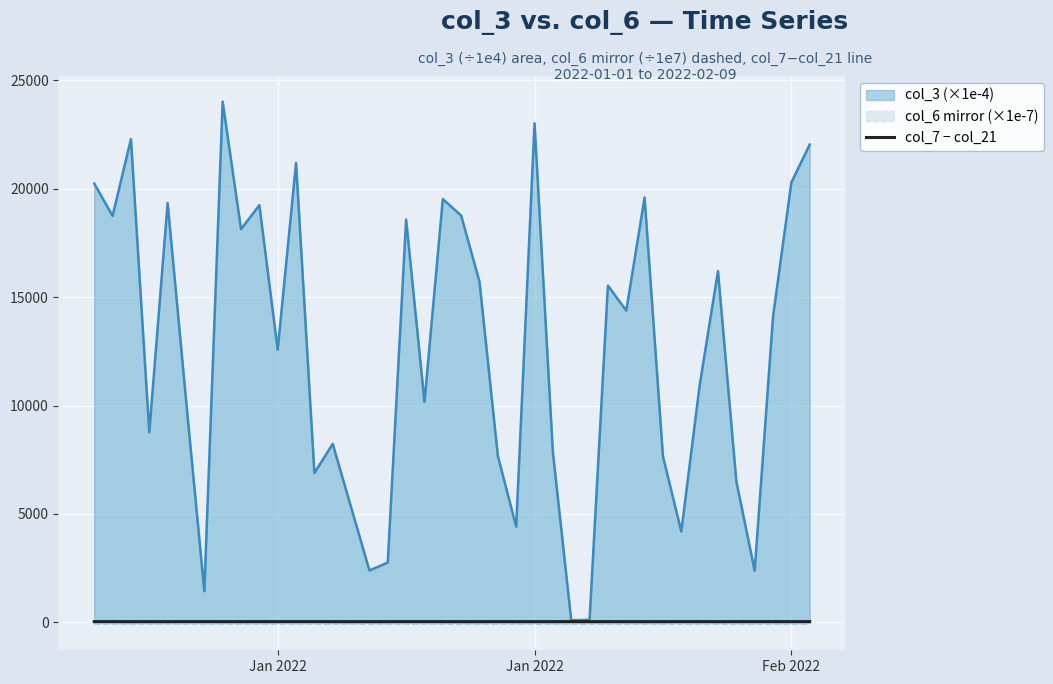

What are all the series names shown in the legend?

col_3 (×1e-4), col_6 mirror (×1e-7), col_7 − col_21